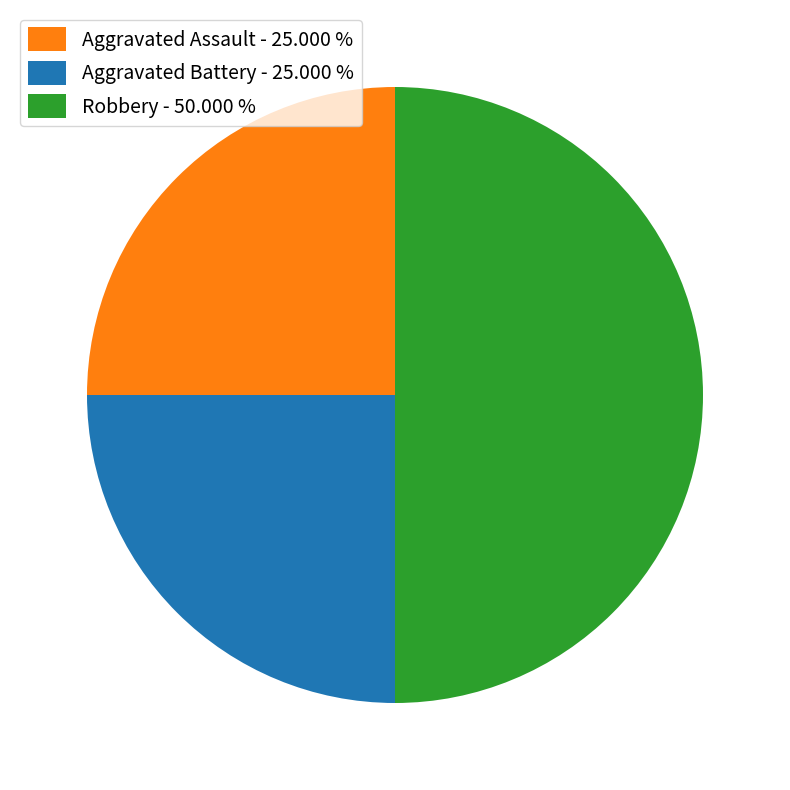

What is the ratio of the value at Aggravated Assault - 25.000 % to the value at Robbery - 50.000 %?

0.5